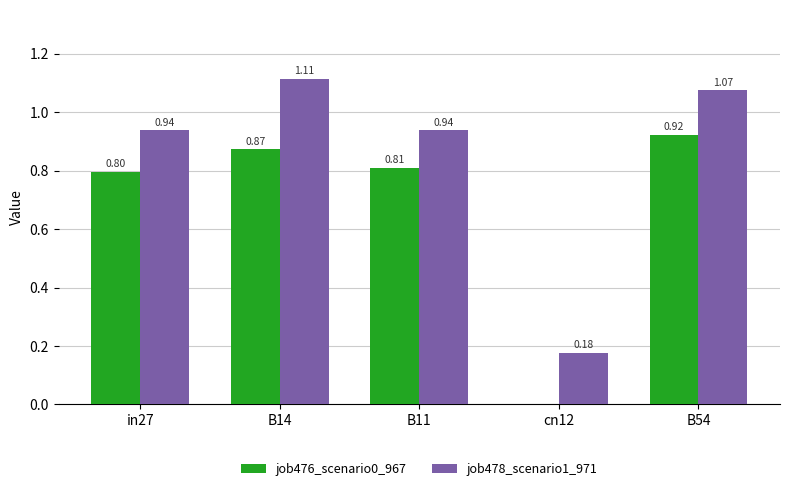

What is the sum of all job476_scenario0_967 values?

3.4